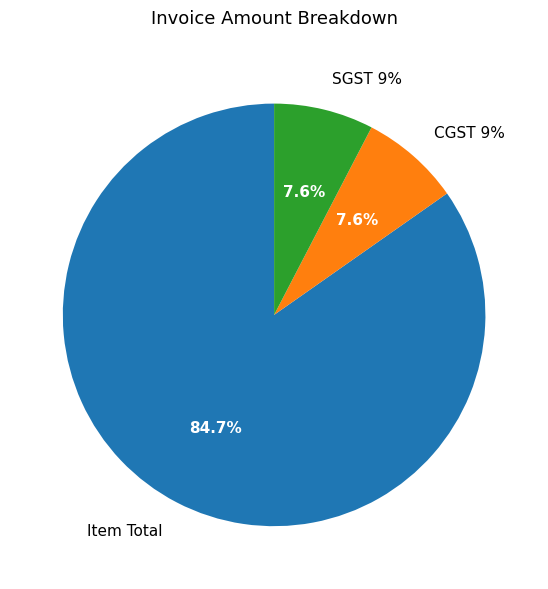

To the nearest percent, what is the average slice percentage?

33%